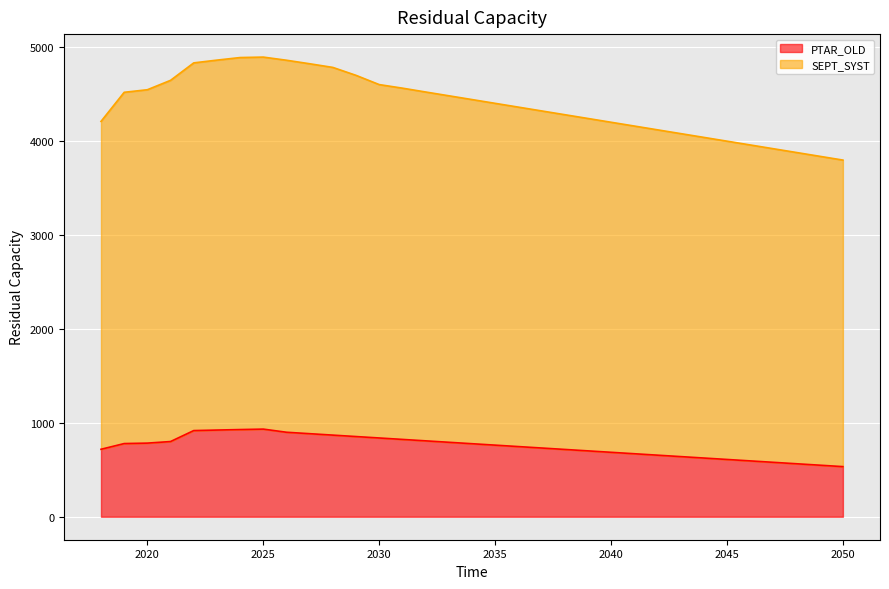

Is the value of PTAR_OLD at 2044 greater than the value of SEPT_SYST at 2022?

No